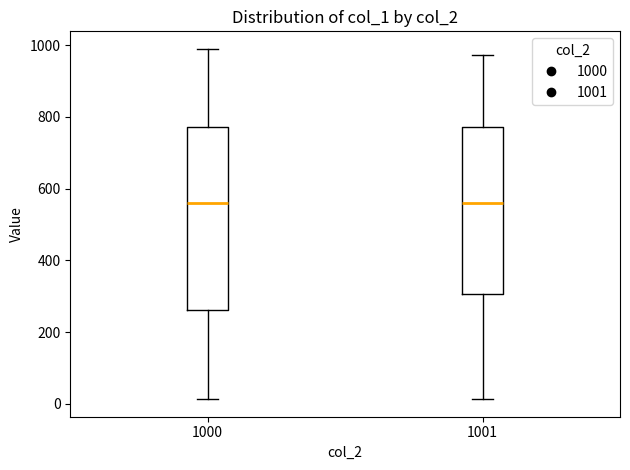

Reading left to right, transcribe this box plot: for each box, give where its median line is, the range the box spans, and where its two whiskers end, as read against the y-axis. The values are not printed on the chart, so give them approximately, as read against the axis.

1000: median 560, box 260 to 780, whiskers 20 to 1000
1001: median 560, box 300 to 780, whiskers 20 to 980